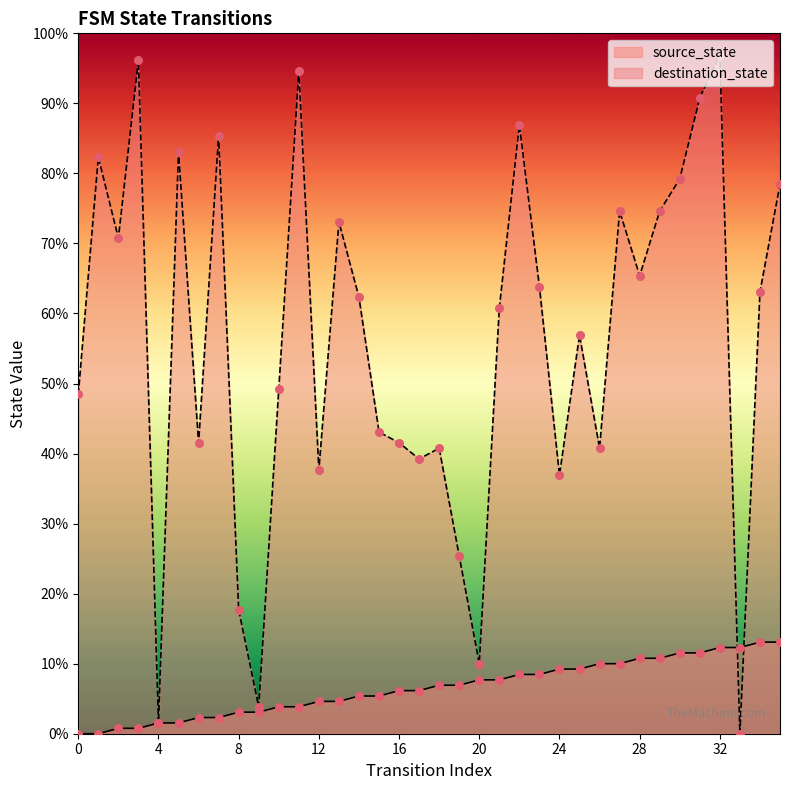

Is the value of source_state at 4 greater than the value of destination_state at 21?

No